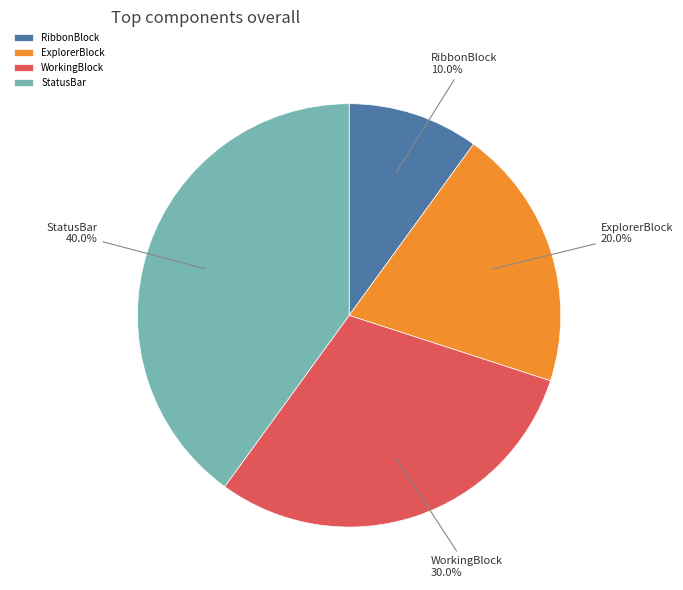

What percentage is the RibbonBlock slice, to the nearest percent?

10%